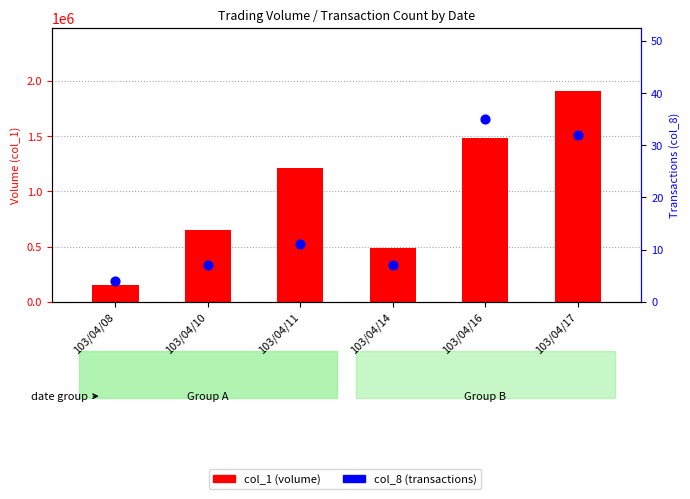

Which series reaches the minimum Y coordinate?

col_8 (transactions)